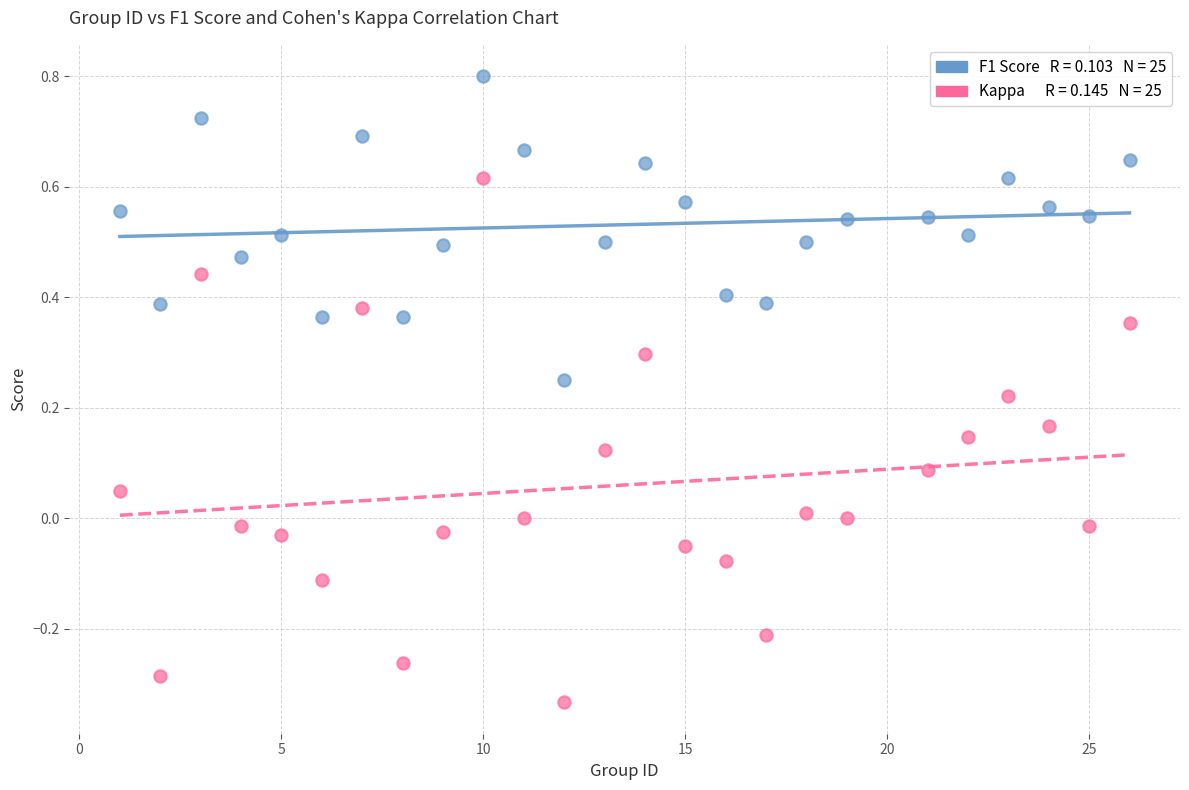

Across all data points, what is the range of X values (max minus min)?

25.0